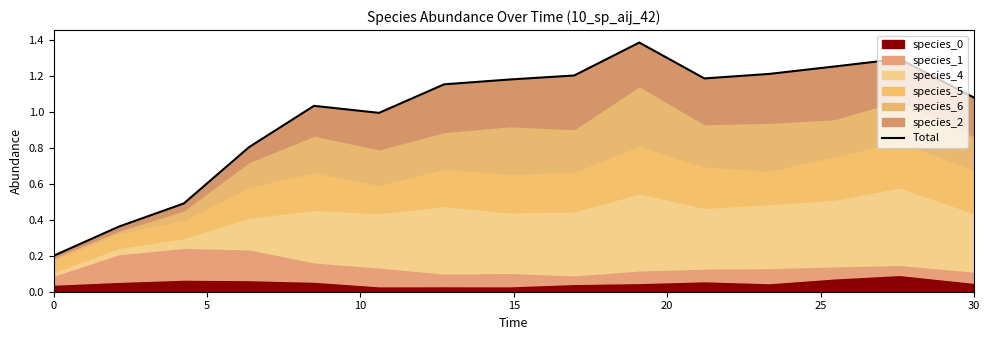

How many lines are shown in the chart?

1